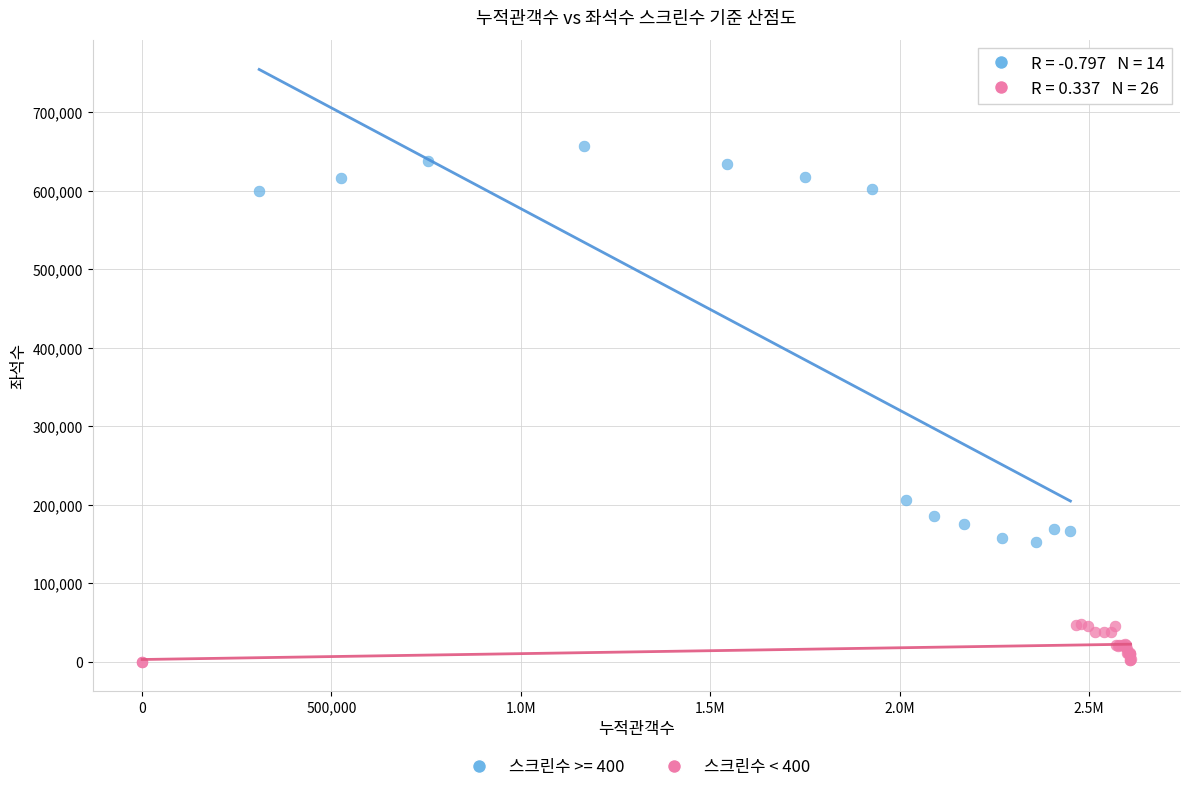

Which series contains the highest Y value?

스크린수 >= 400